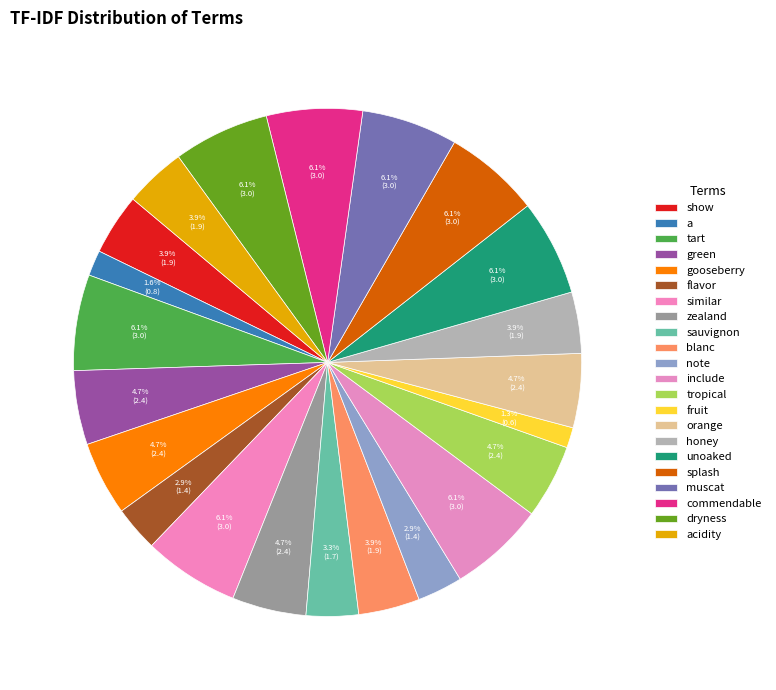

How many slices are in this pie chart?

22